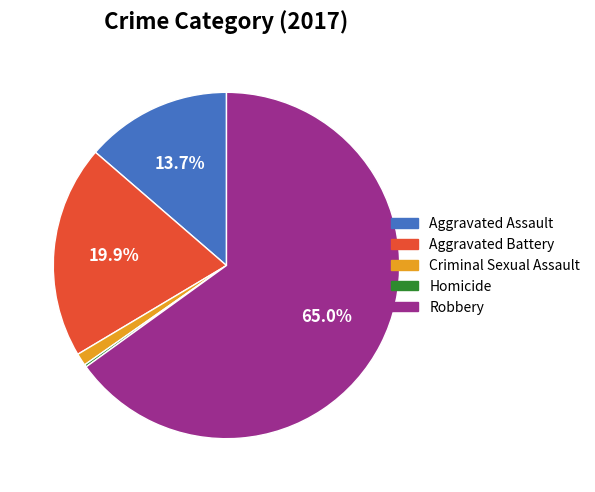

To the nearest percent, what is the combined percentage of Robbery and Aggravated Assault?

79%